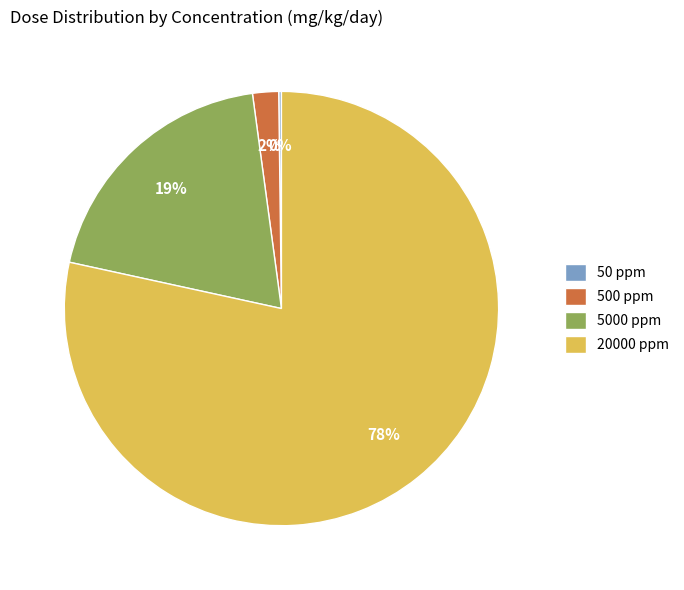

Which slice is the largest?

20000 ppm